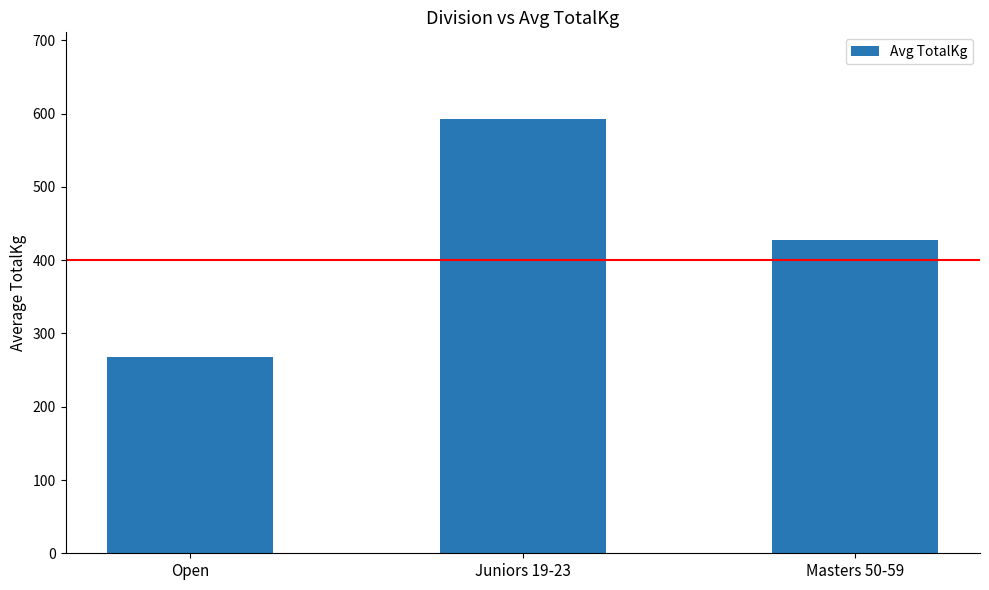

Where is the data nearest to the value 430?

Masters 50-59